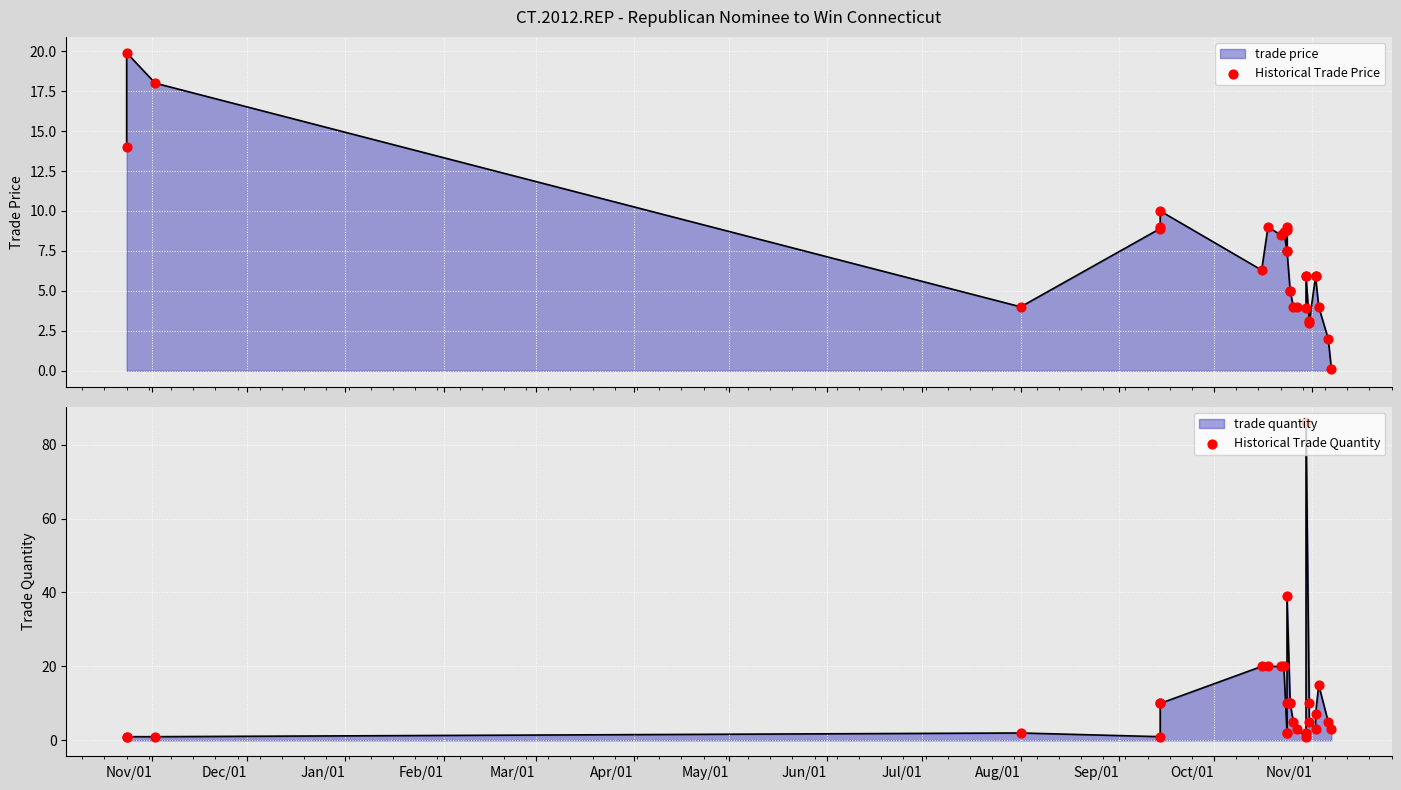

Which series has the widest spread of Y values?

Historical Trade Quantity